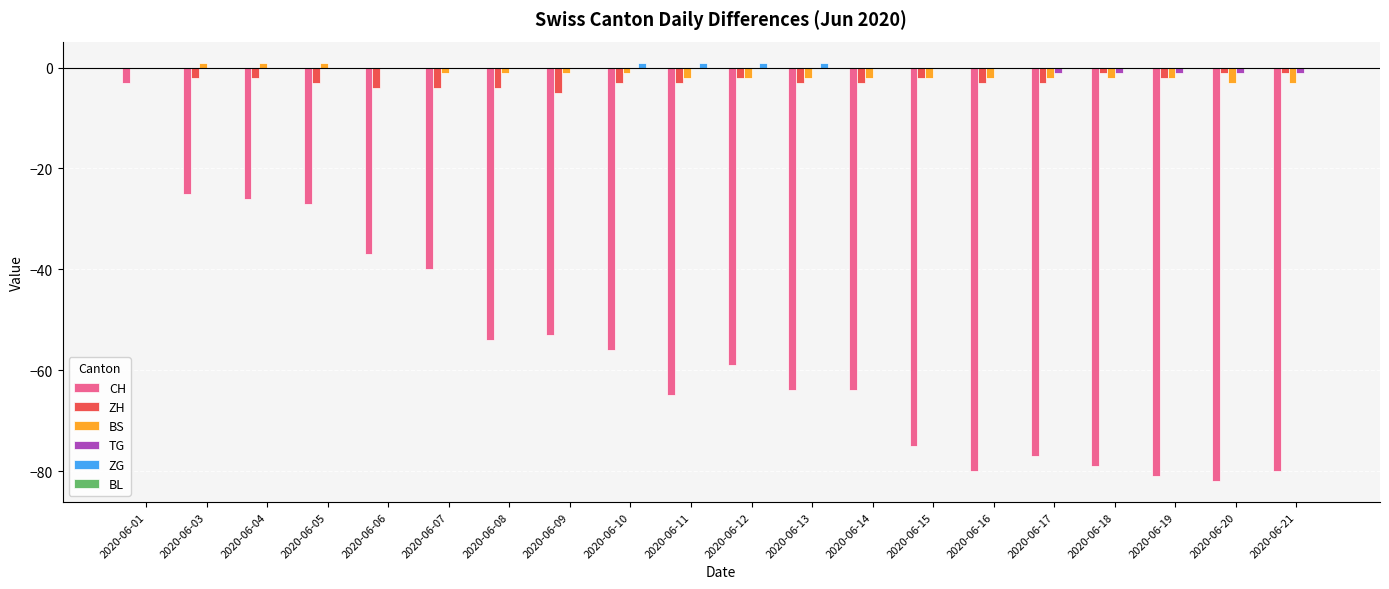

Is it true that ZH equals -2 at 2020-06-03?

True